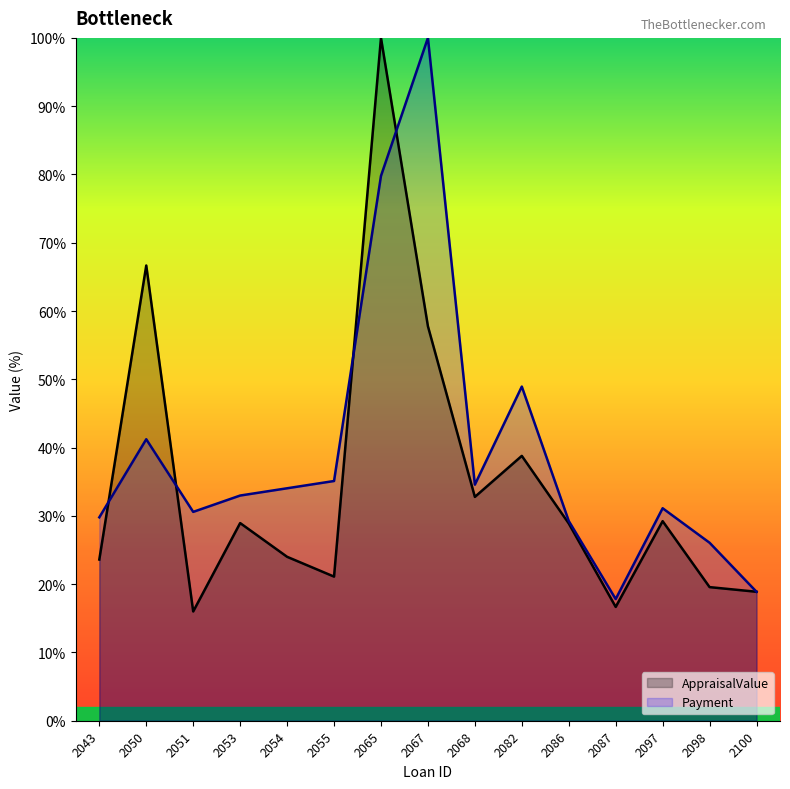

At which category is the sum across all series the highest?

2065